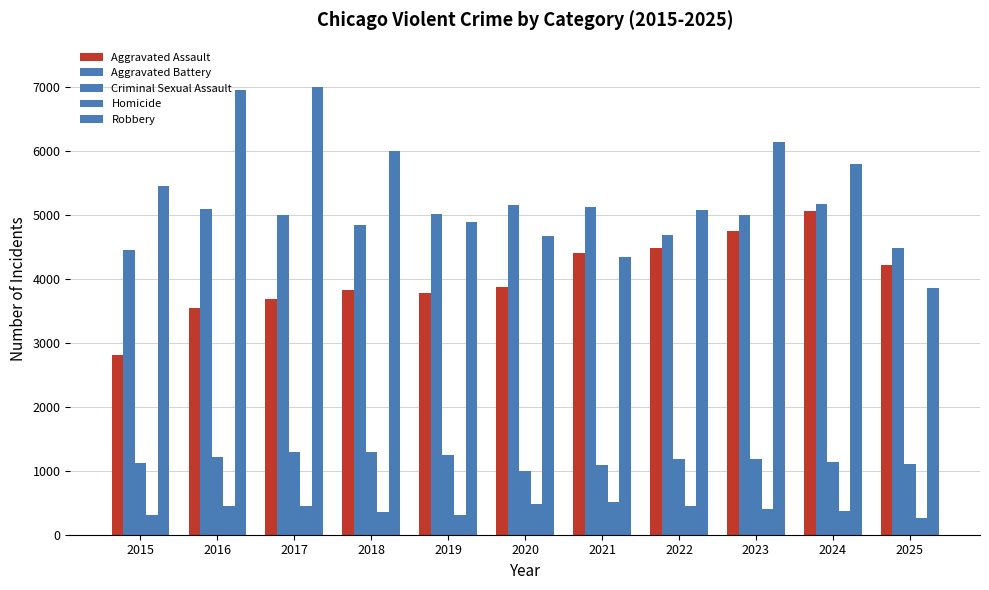

What is the total value across all series at 2025?

13930